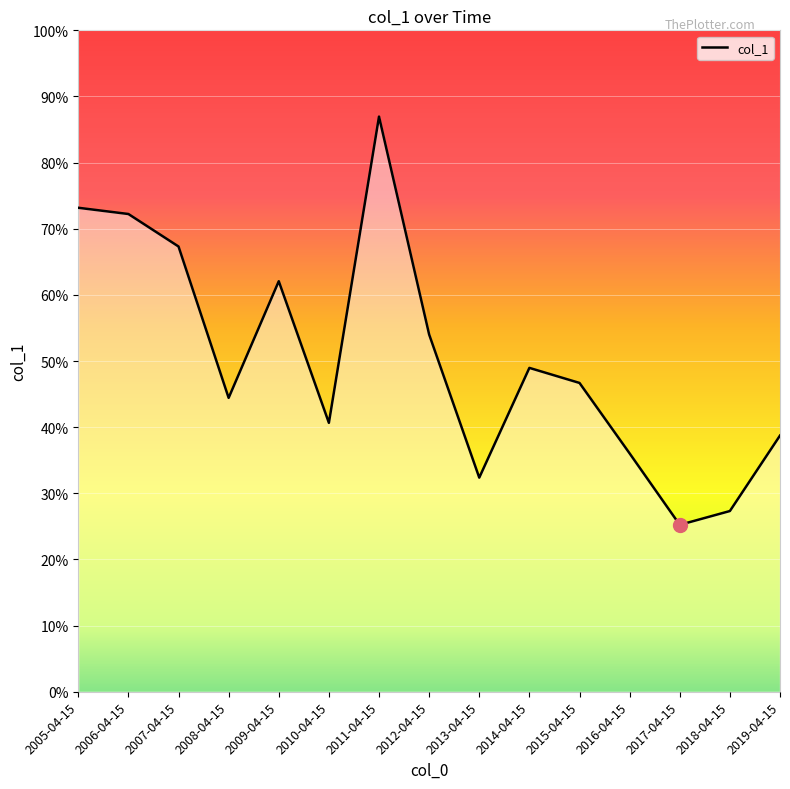

Does the chart have visible grid lines?

Yes